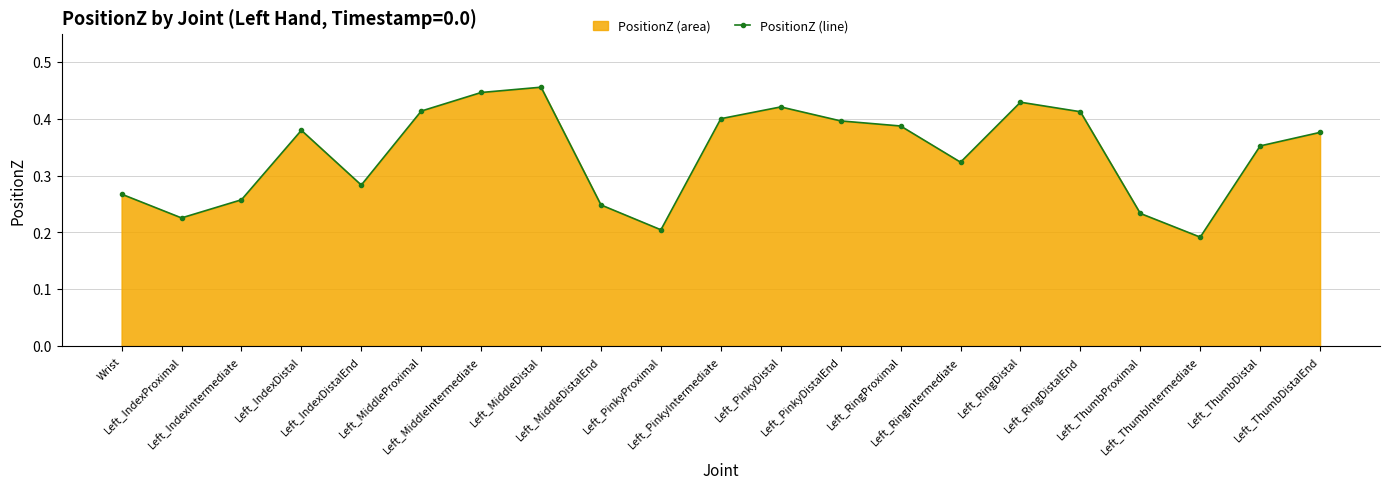

True or false: the data has more than 0 interior local peaks.

True